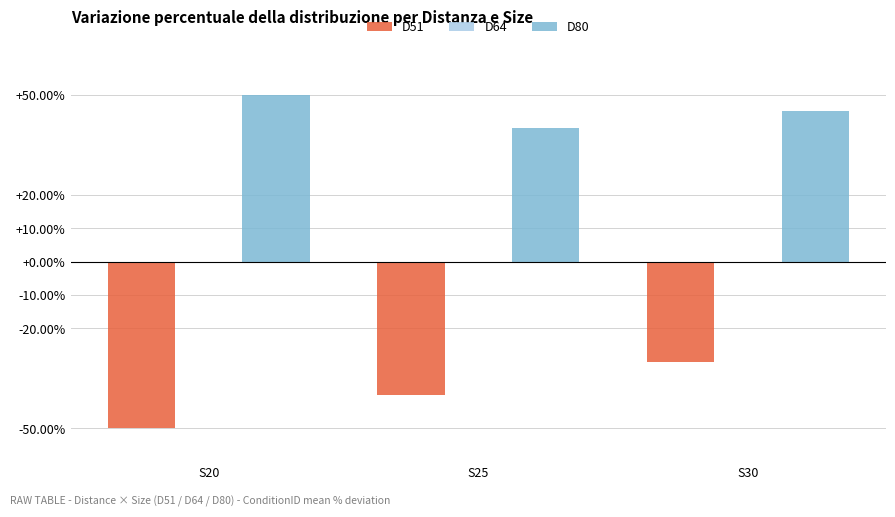

Which series has the largest total across all categories?

D80